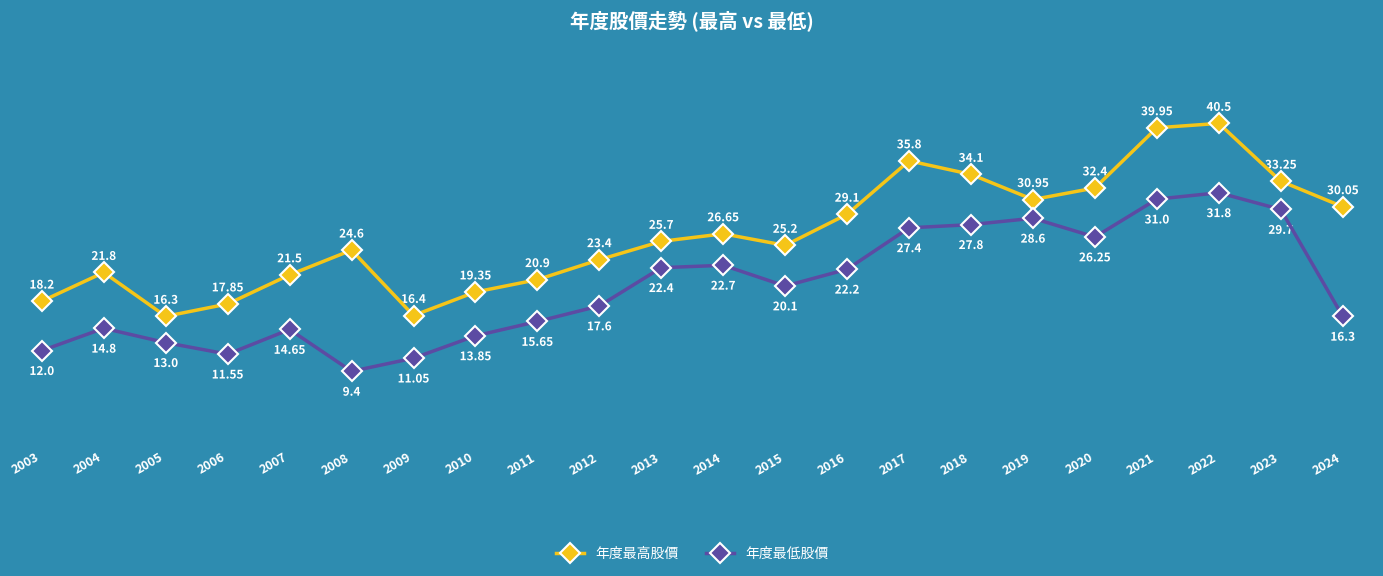

What is the spread (max minus min) of values at 2015?

5.1